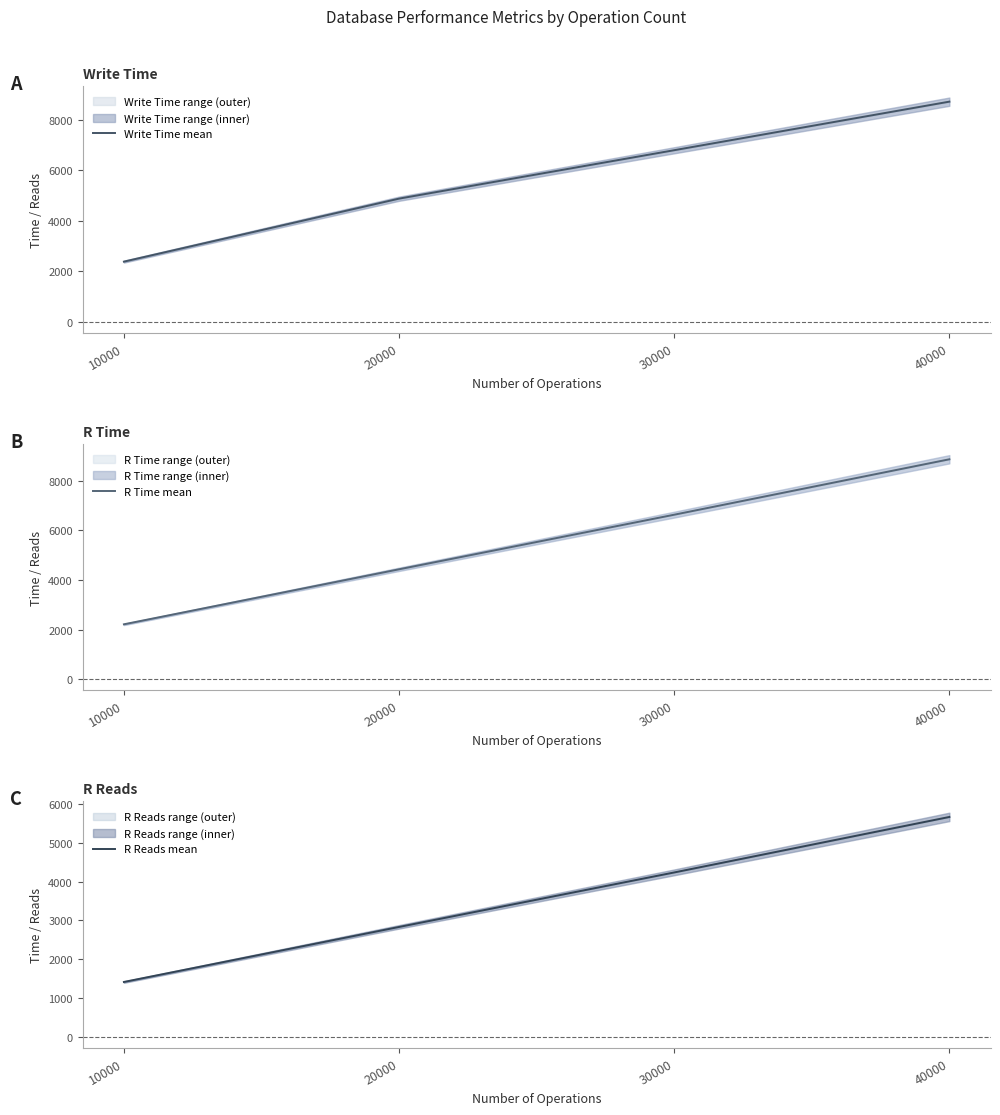

What is the sum of the R Reads mean values at 10000 and 20000?

4246.3